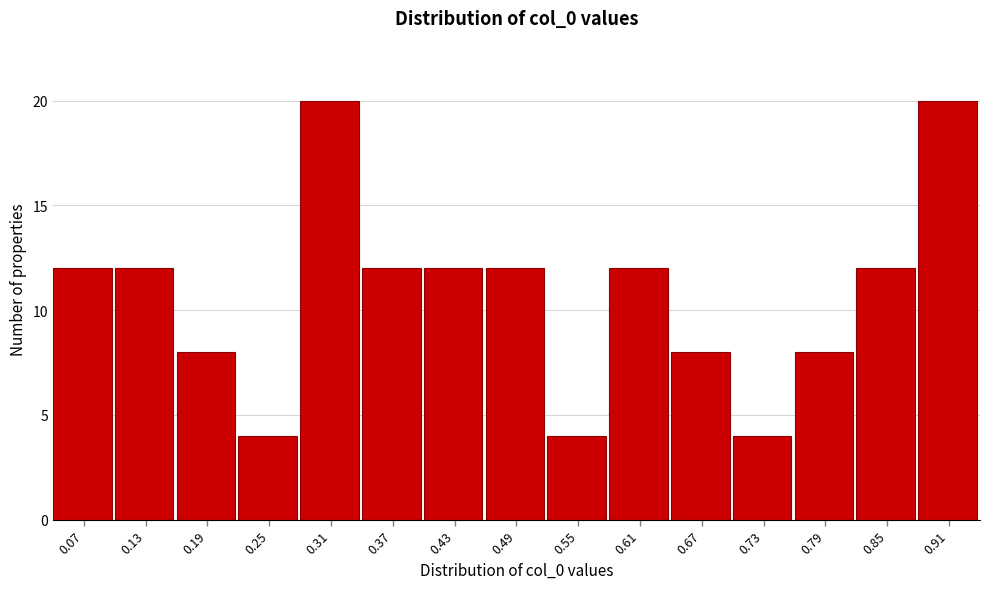

Reading left to right, list all the values displayed in this chart.

0.07=12	0.13=12	0.19=8	0.25=4	0.31=20	0.37=12	0.43=12	0.49=12	0.55=4	0.61=12	0.67=8	0.73=4	0.79=8	0.85=12	0.91=20